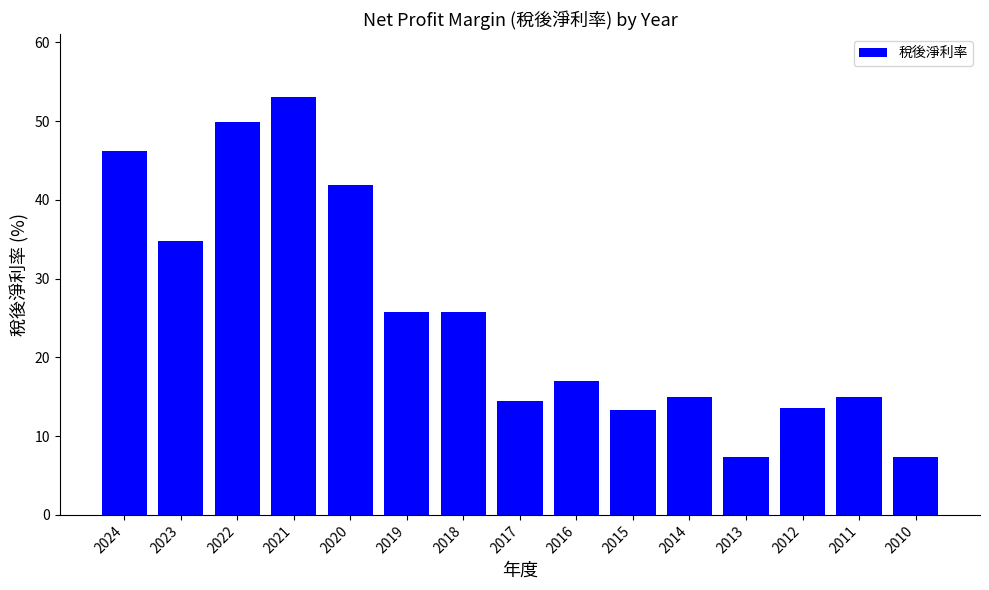

What value does the data have at 2019?

25.8